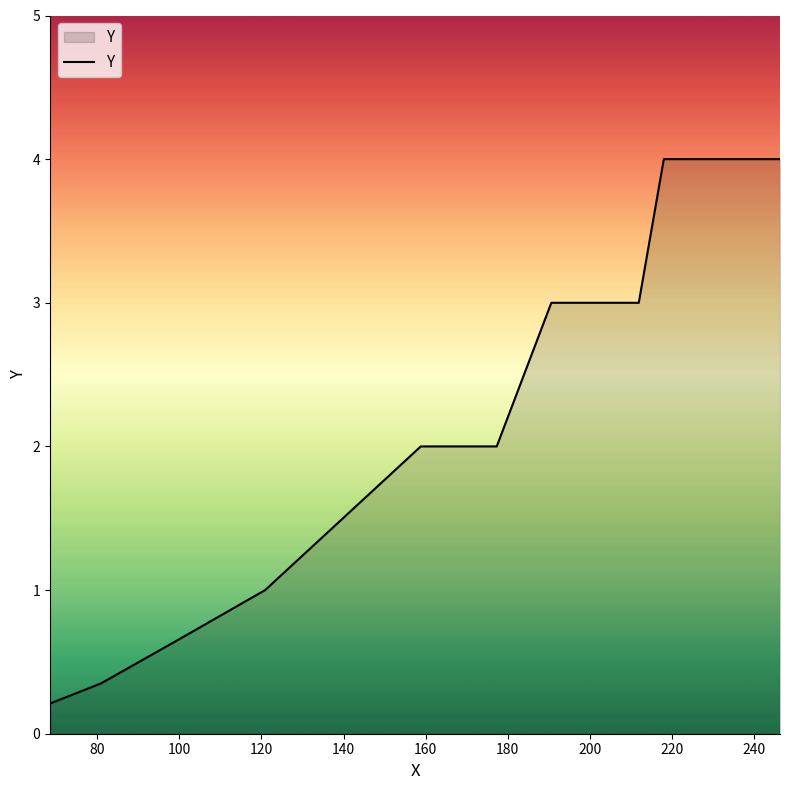

What is the maximum value shown in the chart?

4.0